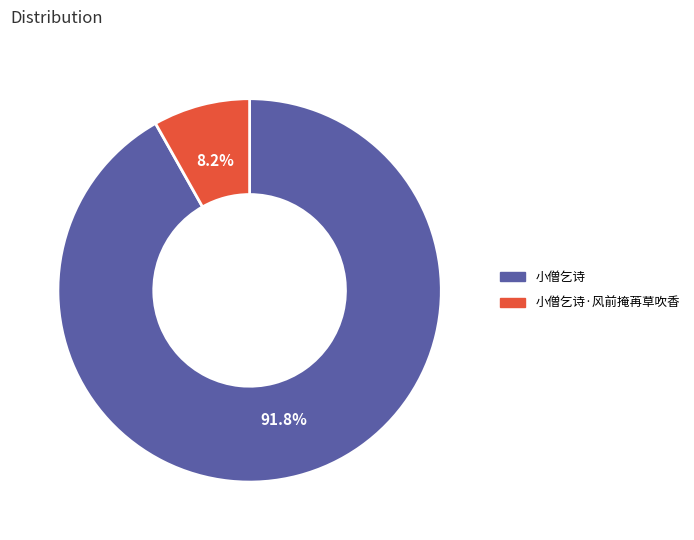

Rank the categories by value from lowest to highest.

小僧乞诗·风前掩苒草吹香, 小僧乞诗